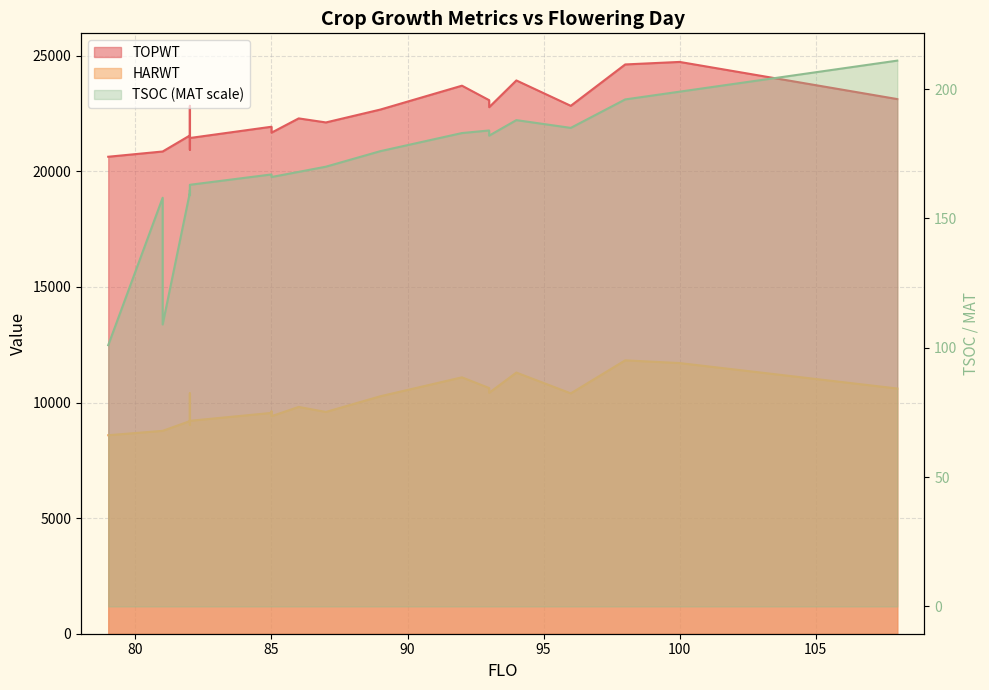

Which series has the largest total across all categories?

TOPWT